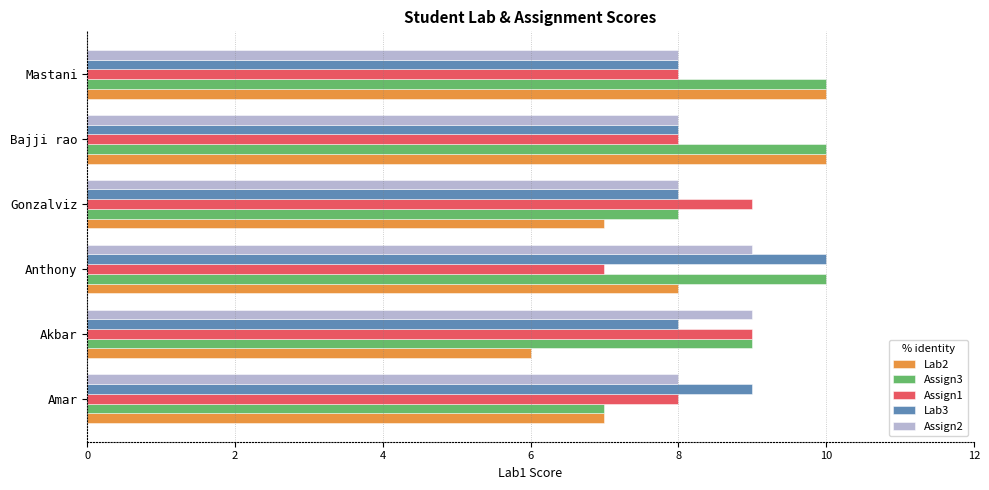

List the series in order of their overall mean, lowest first.

Lab2, Assign1, Assign2, Lab3, Assign3